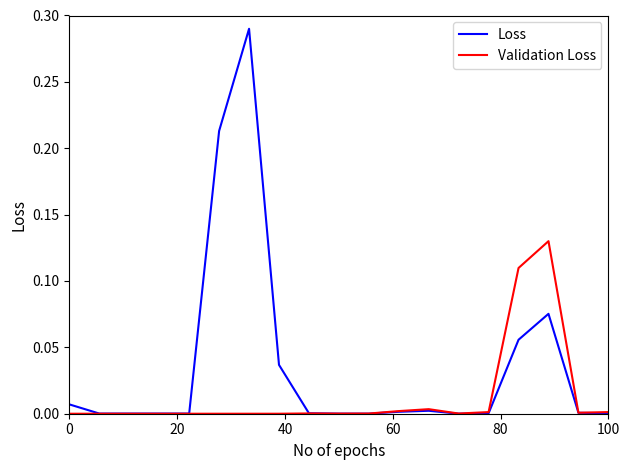

Rank the series by their maximum value, from highest to lowest.

Loss, Validation Loss